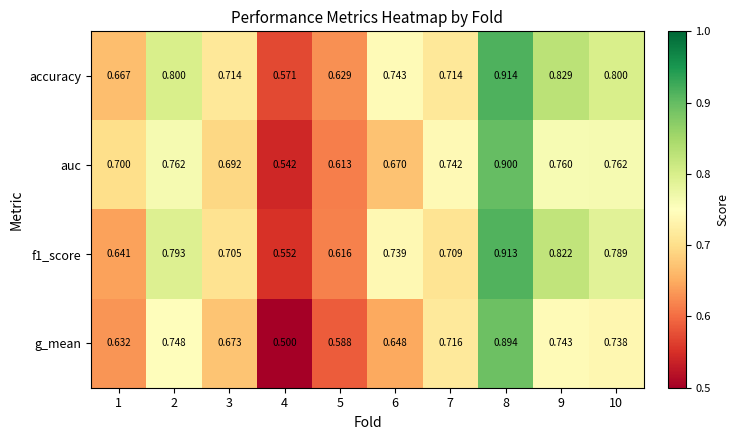

Rank the series by their average value, from highest to lowest.

accuracy, f1_score, auc, g_mean